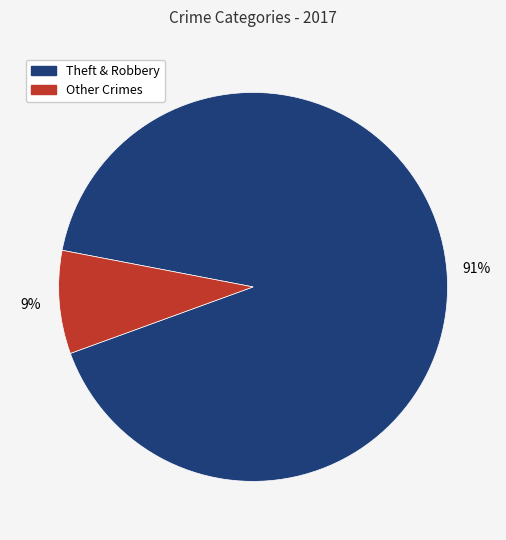

Is there any slice that represents more than half of the pie?

Yes